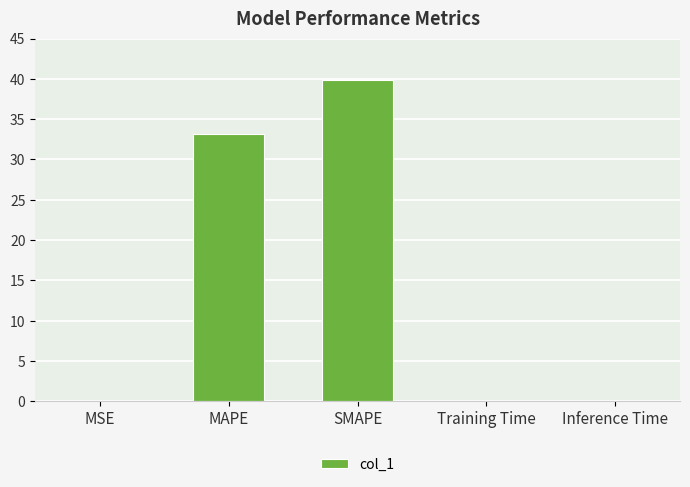

What is the maximum value shown in the chart?

39.8